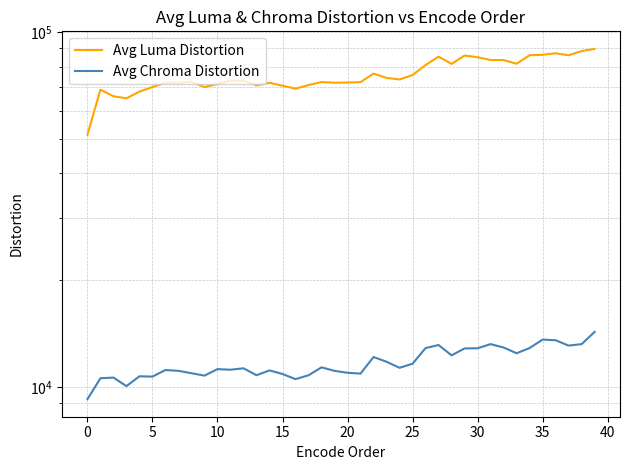

Reading right to left, what are all the values shown in this chart?

Avg Luma Distortion: 89767.9	88472.6	86110.6	87235.5	86368.0	86129.7	81487.6	83442.9	83509.2	85017.5	85942.5	81401.7	85342.3	80800.4	75745.4	73604.9	74332.7	76448.0	72337.9	72116.1	72036.8	72359.4	70971.4	69293.1	70664.1	72003.3	70798.6	73055.8	73039.1	71482.4	70033.1	72455.8	72008.1	72062.0	70042.8	68007.9	65114.5	65972.9	68857.4	51379.5
Avg Chroma Distortion: 14278.8	13190.8	13063.1	13526.1	13585.6	12859.3	12430.3	12902.6	13190.1	12840.5	12826.5	12263.9	13115.1	12855.6	11615.0	11308.8	11762.4	12130.0	10891.8	10951.0	11086.9	11342.6	10773.8	10508.6	10864.8	11120.7	10776.9	11273.0	11170.1	11212.0	10749.9	10917.8	11089.6	11147.4	10682.2	10702.1	10041.1	10614.3	10566.7	9223.0